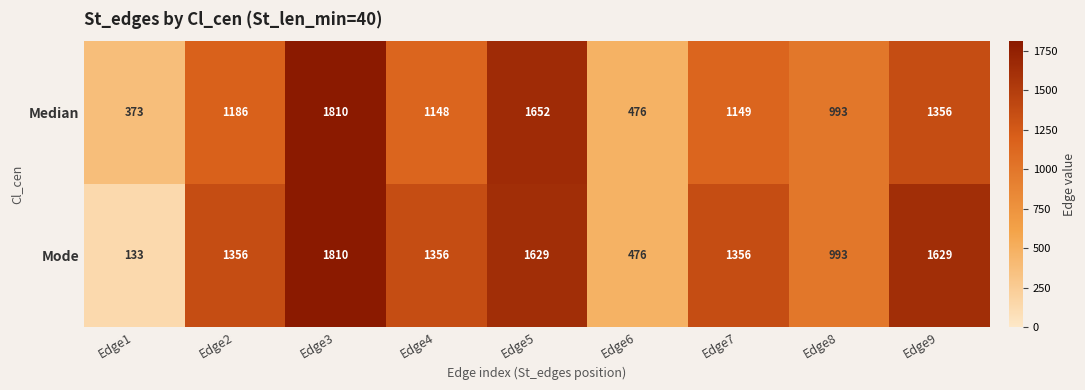

Is it true that Median equals 2550 at Edge5?

False